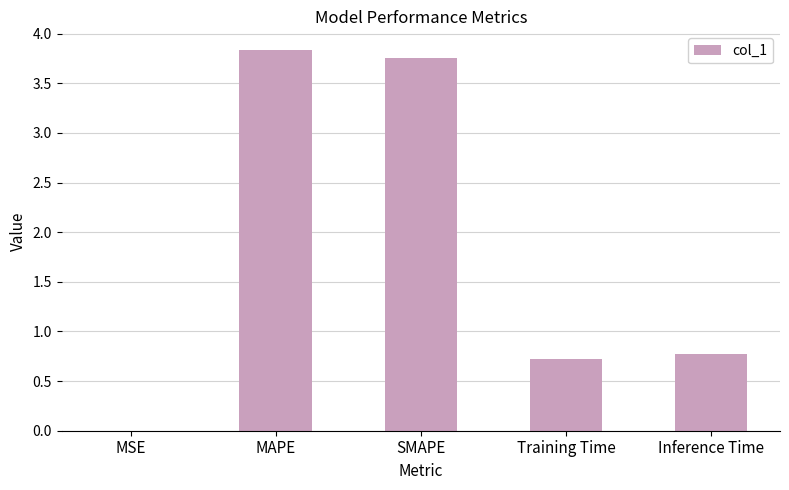

What is the sum of all values?

9.1